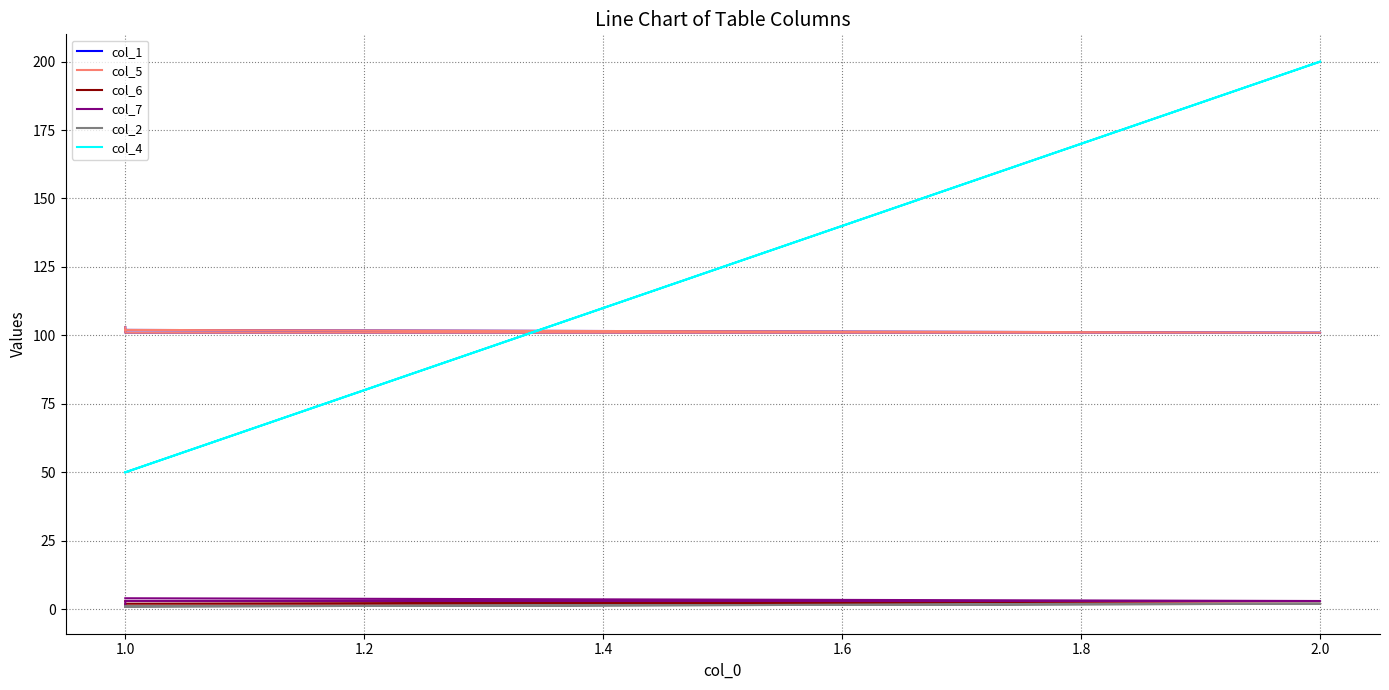

True or false: col_4 and col_7 cross at least once.

False